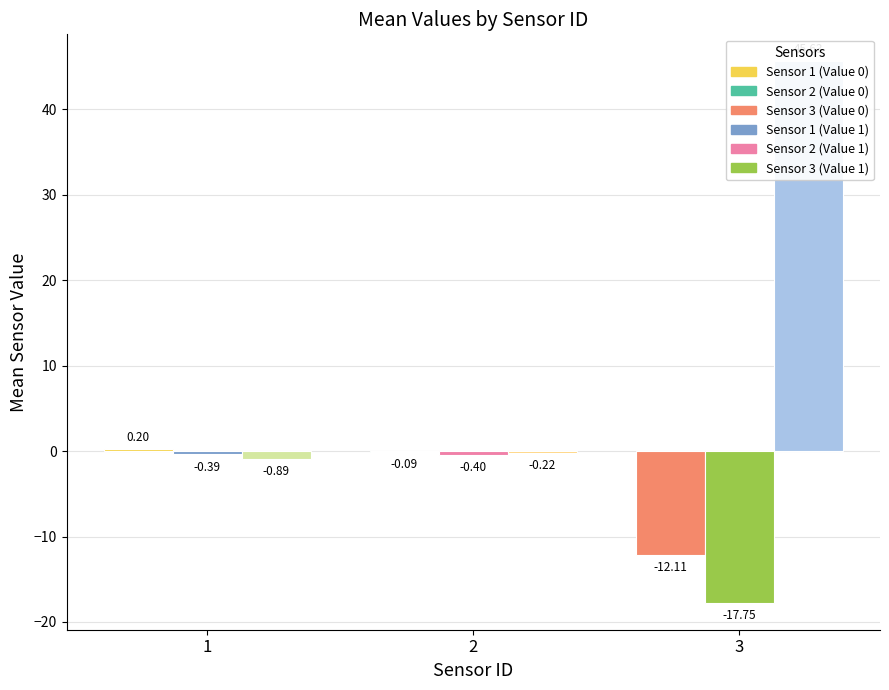

What is the difference between the Value 2 values at 3 and 1?

46.5